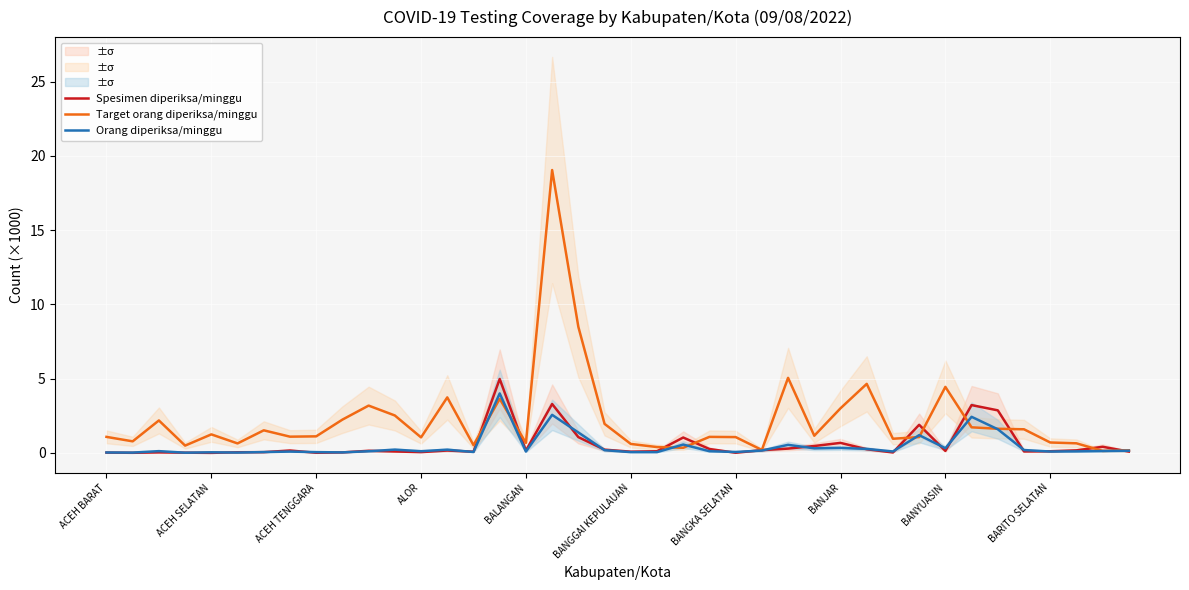

What is the maximum value for Orang diperiksa/minggu?

4.0